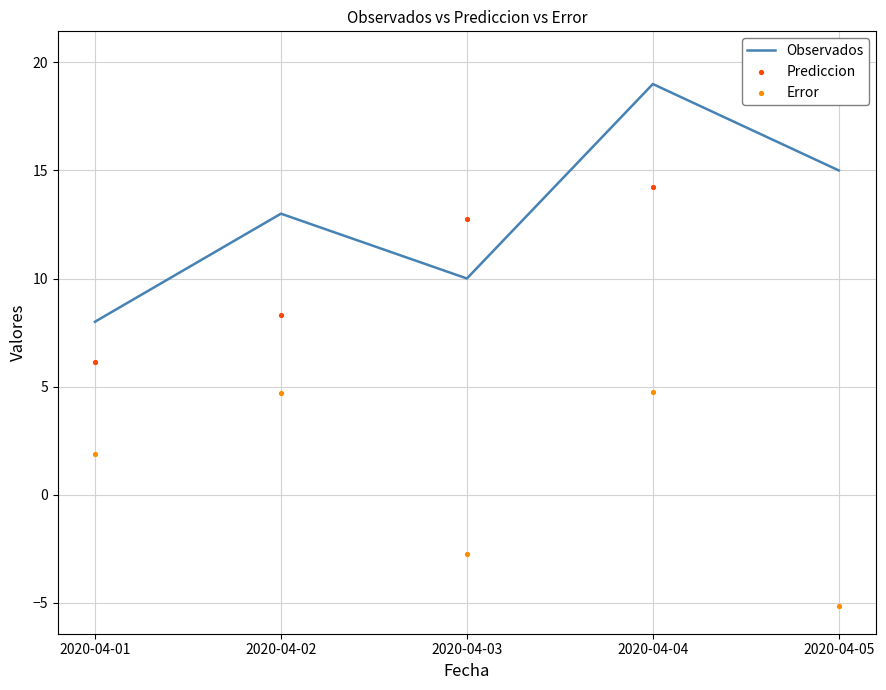

Which series has the largest total across all categories?

Observados